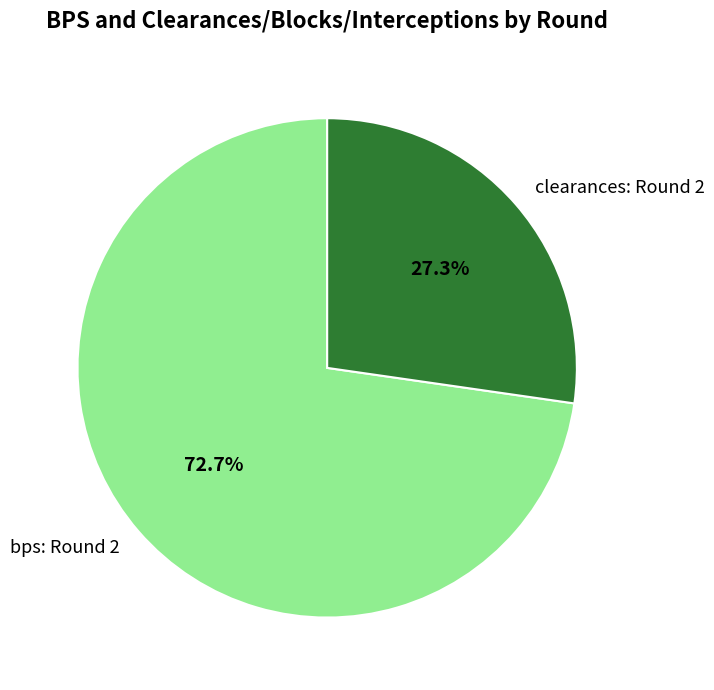

Is the sum of clearances: Round 2 and bps: Round 2 greater than half?

Yes